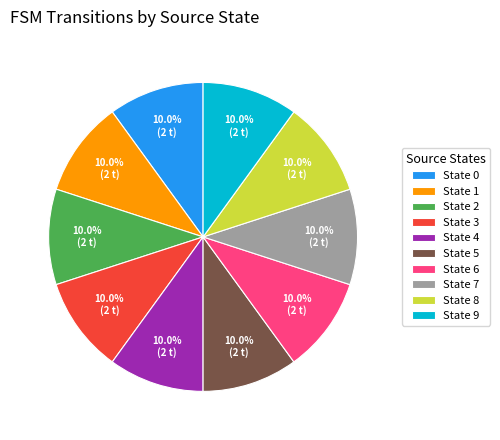

Does State 8 account for over 50% of the chart?

No